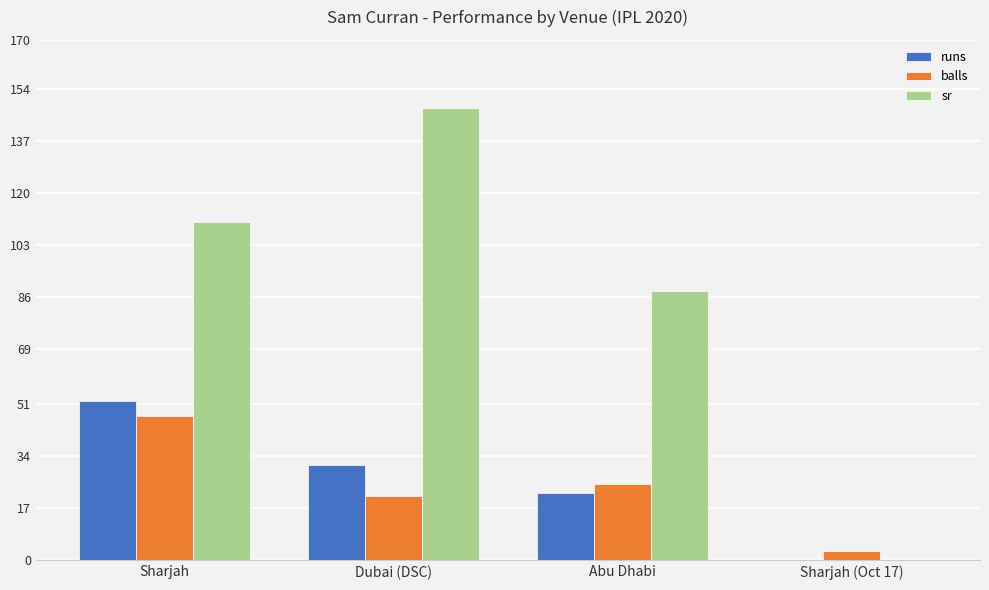

True or false: balls has a value of 28.1 at Dubai (DSC).

False